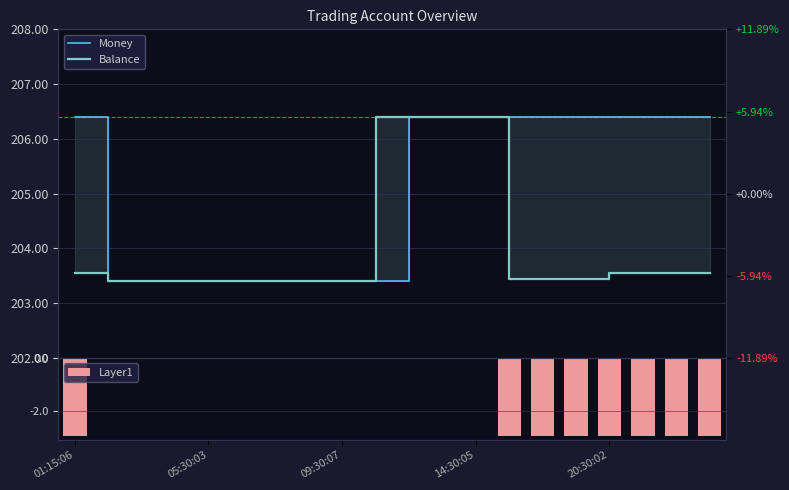

What is the minimum value for Layer1?

-3.0